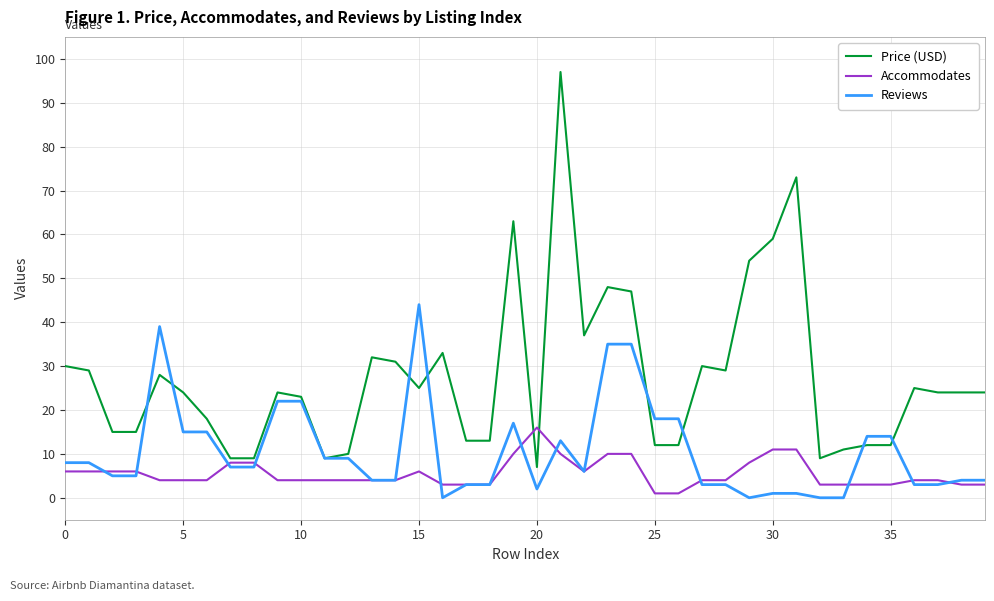

How many series are shown in this chart?

3